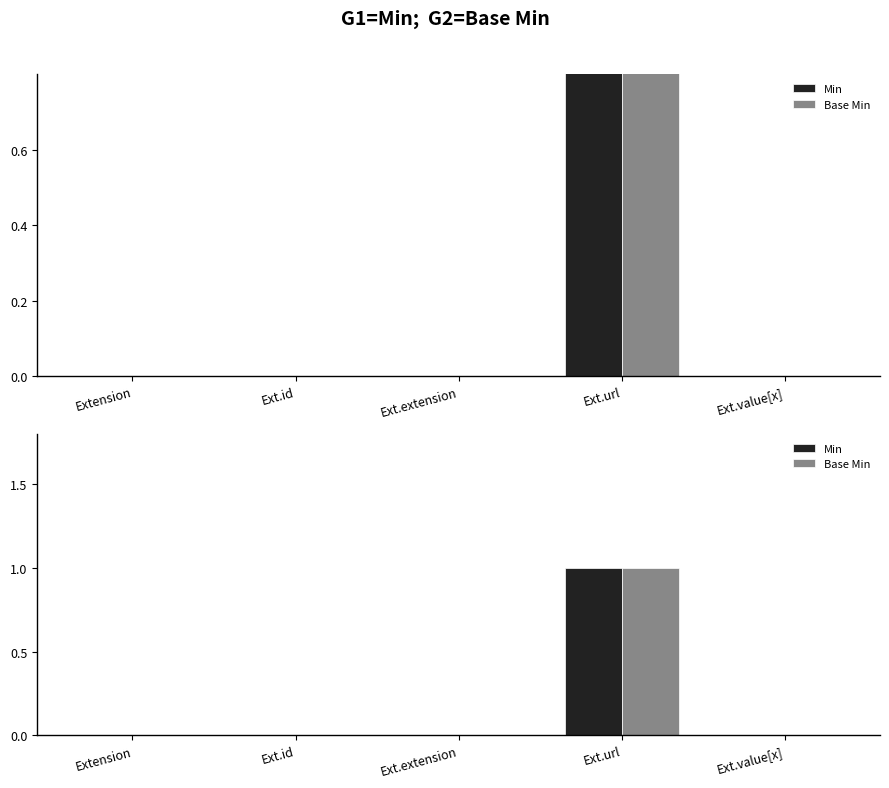

Which label corresponds to the largest value in the chart?

Ext.url